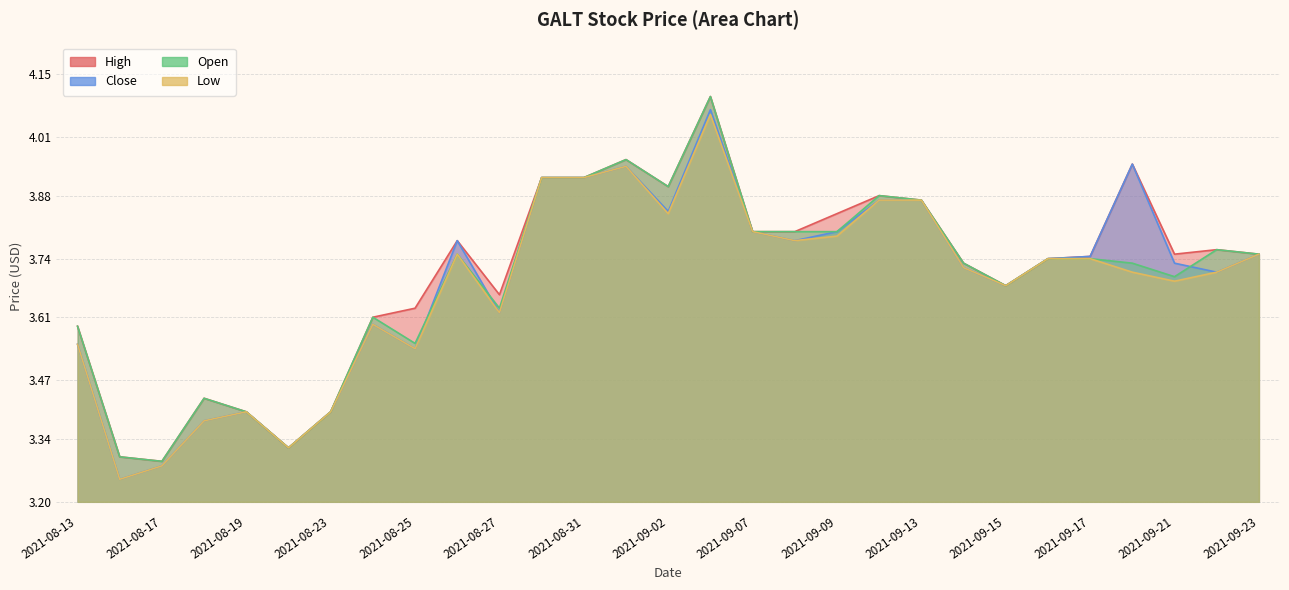

What is the sum of all Close values?

107.0